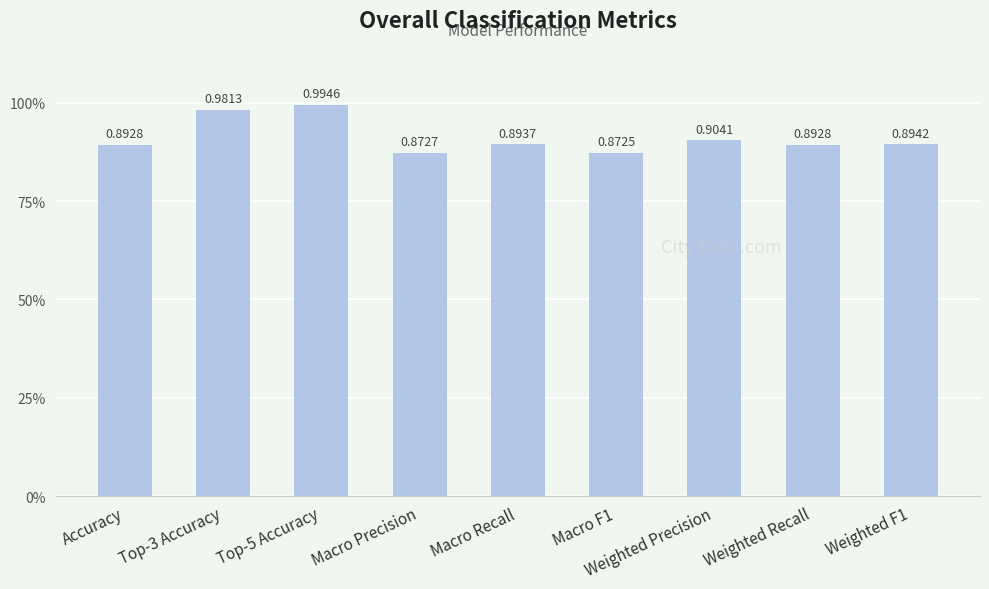

What position from the right is Weighted Precision?

3